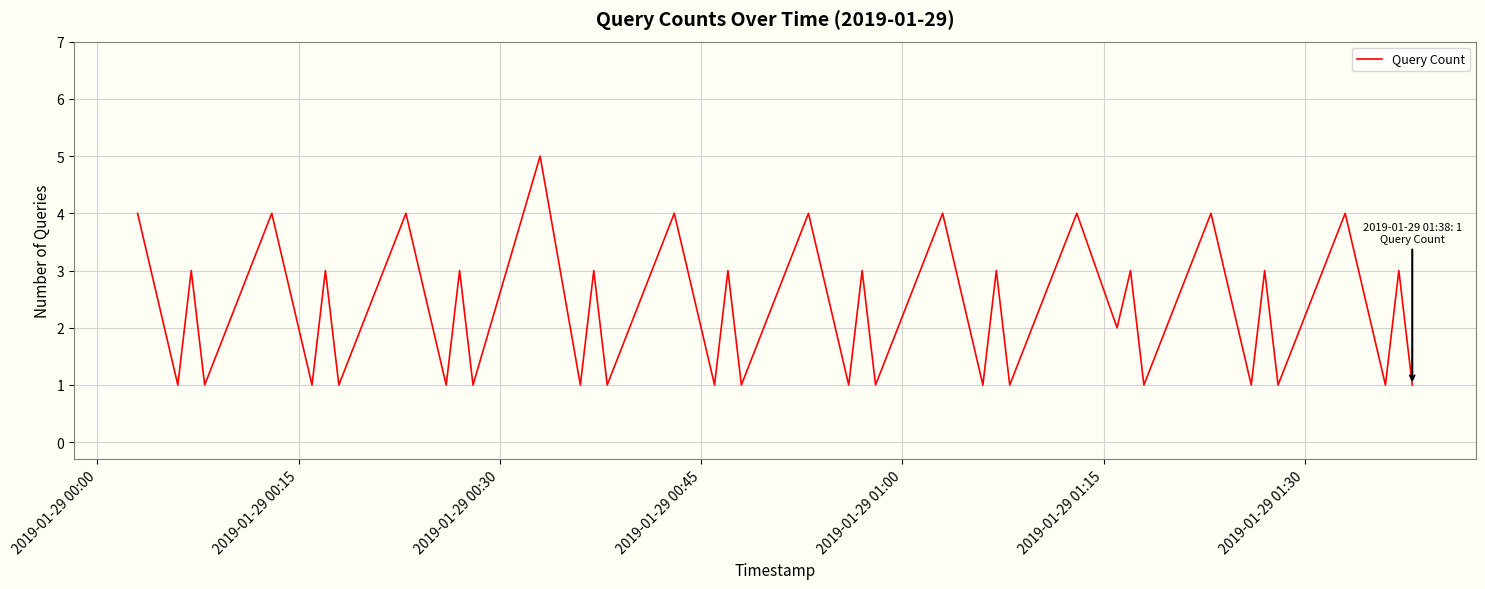

Does the chart have visible grid lines?

Yes